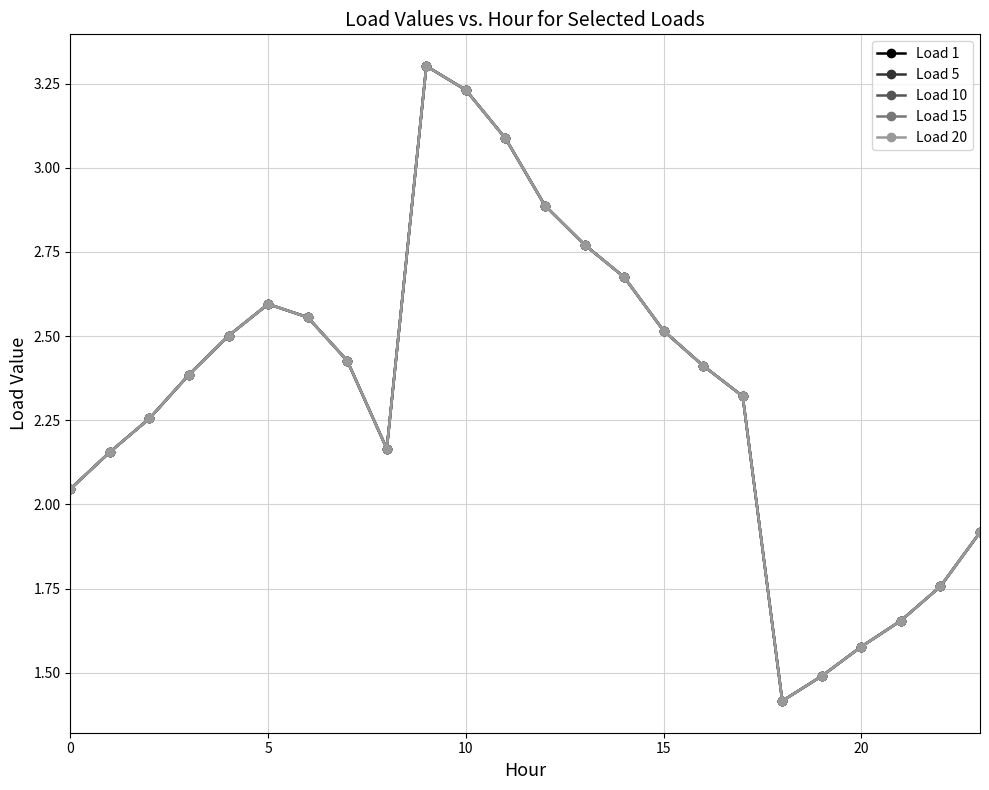

Is this an area chart (filled region under the line)?

No